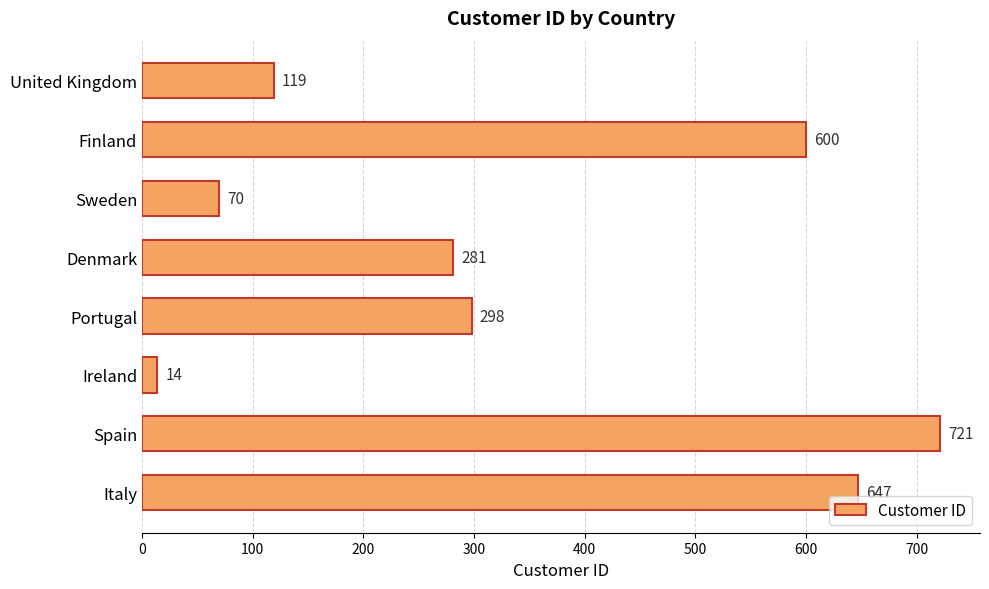

Approximately how many times larger is the value at Denmark compared to Portugal?

0.9